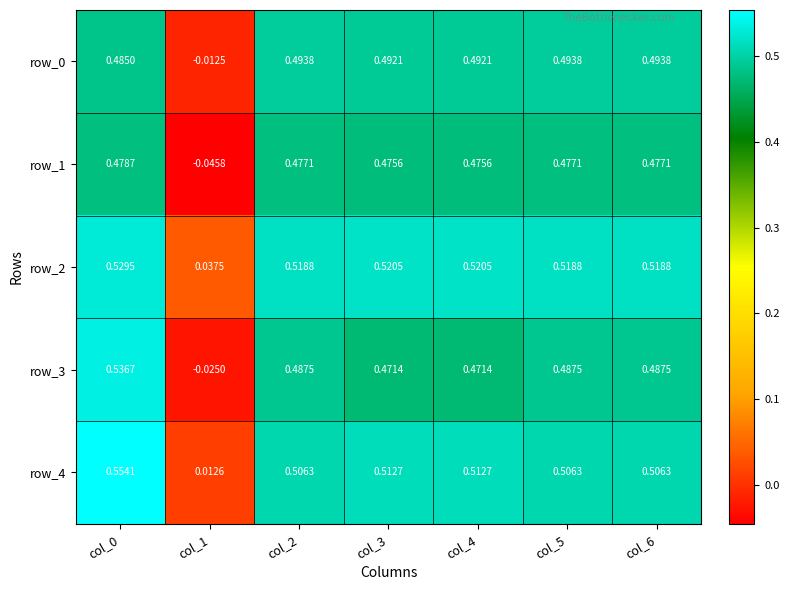

How many distinct data groups are displayed?

5